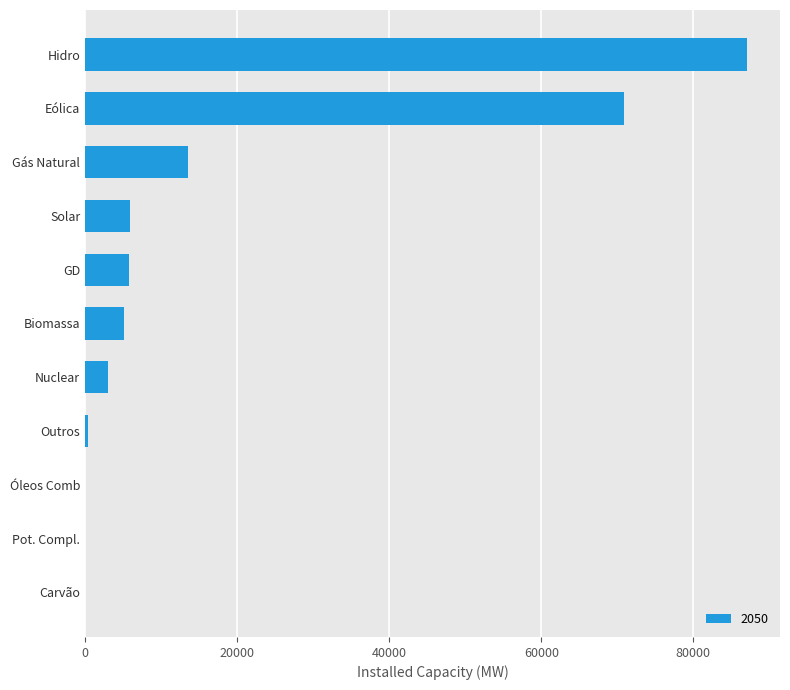

Which category has the highest value across all series?

Hidro